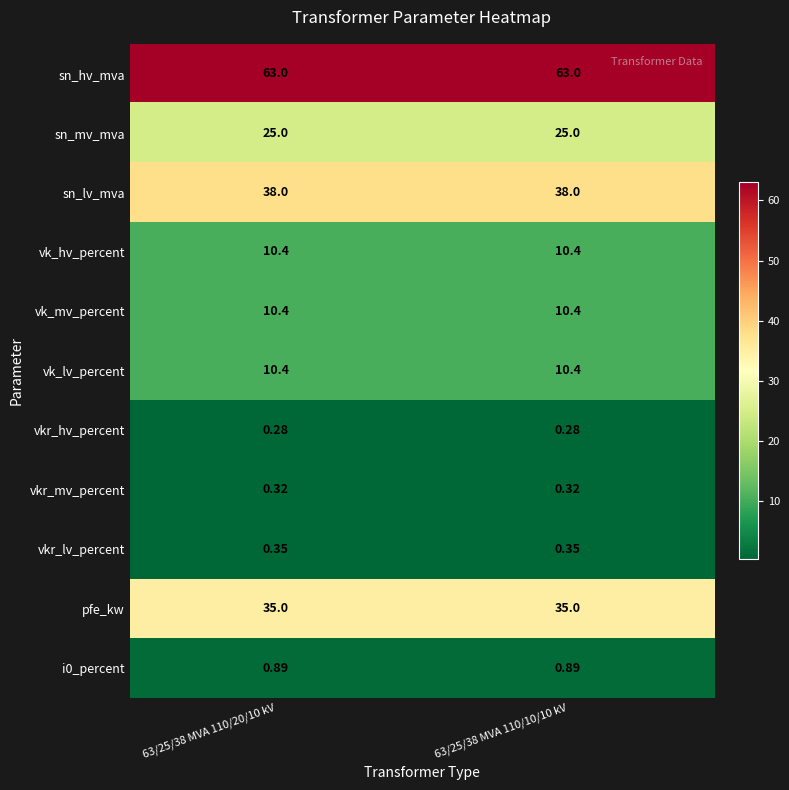

Which series has the largest total across all categories?

sn_hv_mva